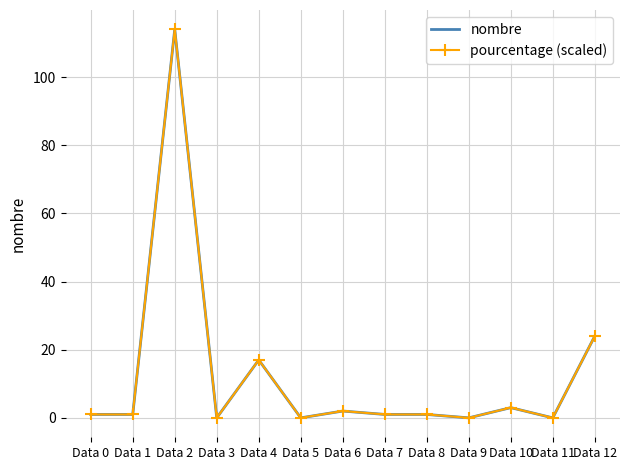

Count the number of data series in this chart.

2